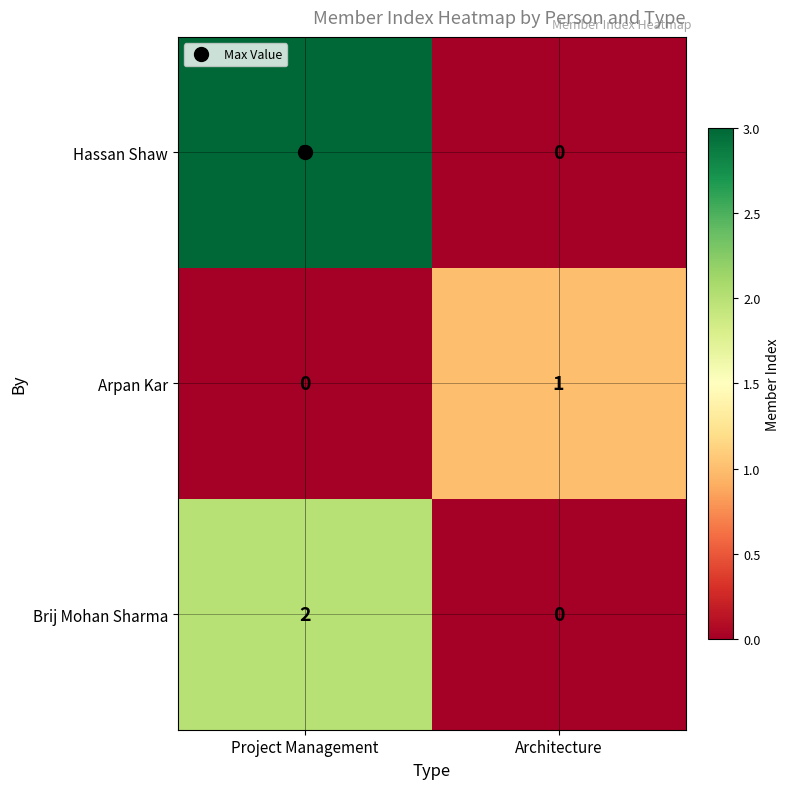

The value of Arpan Kar at Project Management is 0. True or false?

True